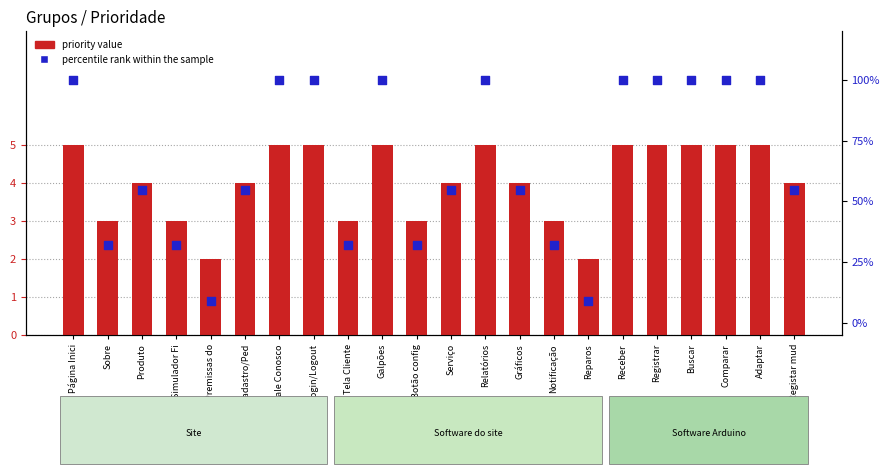

Which series has the widest spread of Y values?

percentile rank within the sample